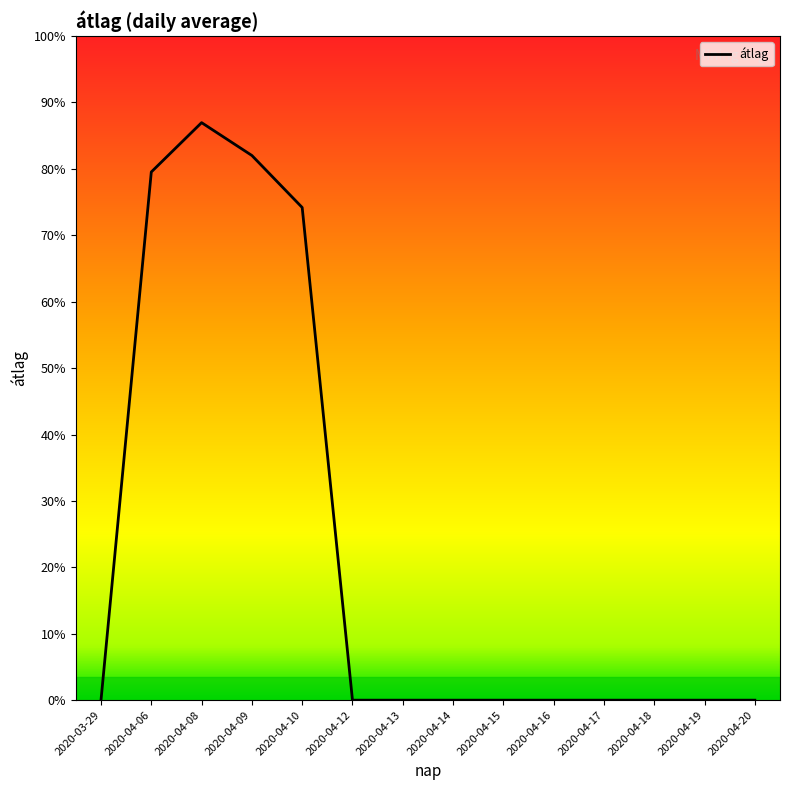

Rank the categories by value from highest to lowest.

2020-04-08, 2020-04-09, 2020-04-06, 2020-04-10, 2020-03-29, 2020-04-12, 2020-04-13, 2020-04-14, 2020-04-15, 2020-04-16, 2020-04-17, 2020-04-18, 2020-04-19, 2020-04-20